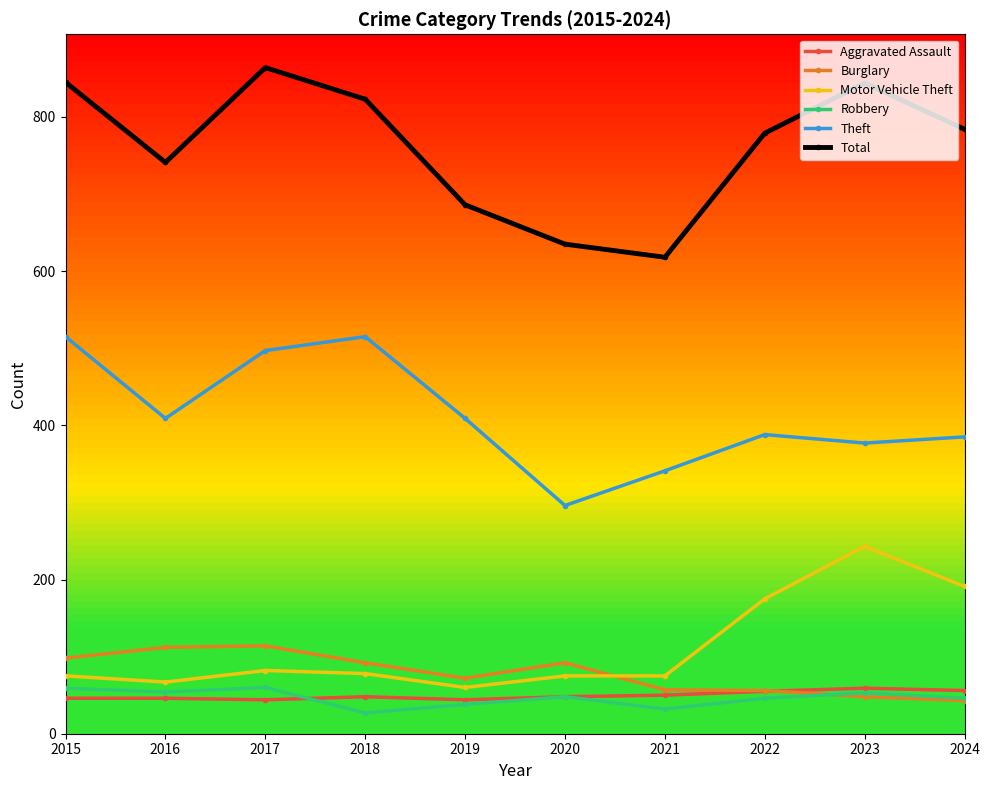

True or false: Robbery and Motor Vehicle Theft cross at least once.

False